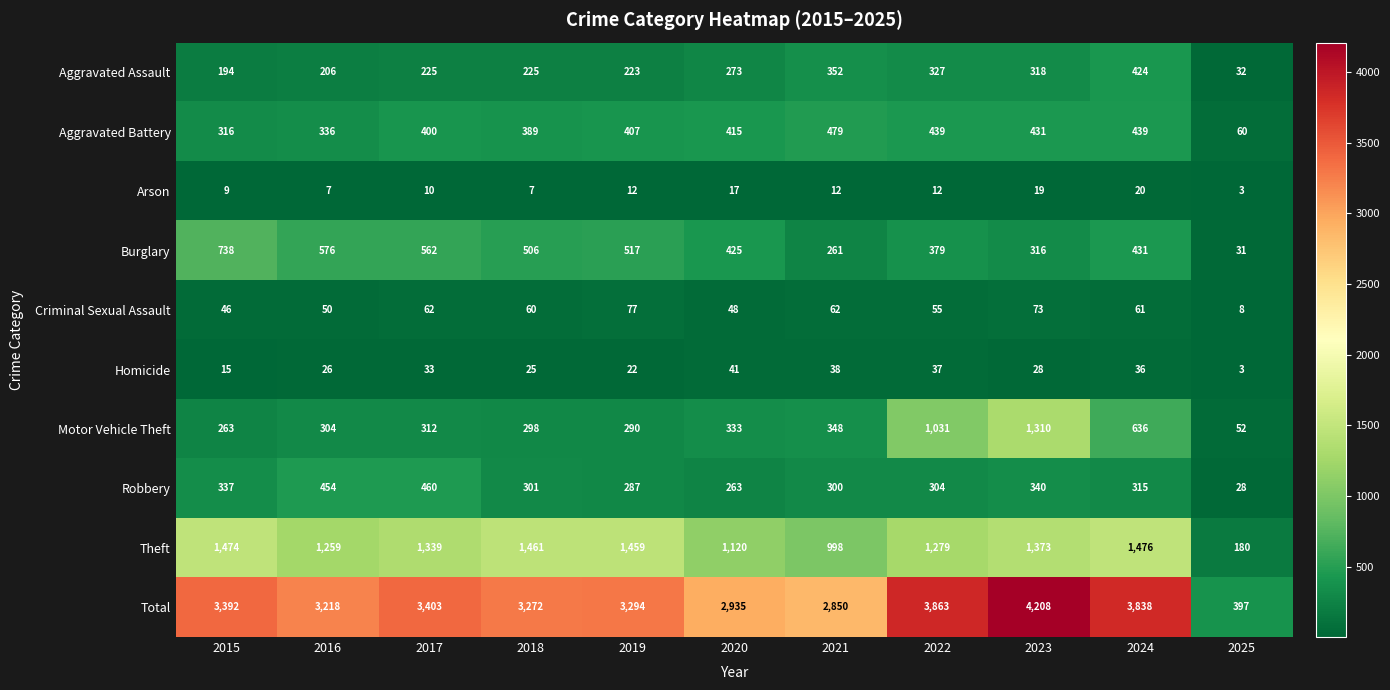

What is the spread (max minus min) of values at 2019?

3282